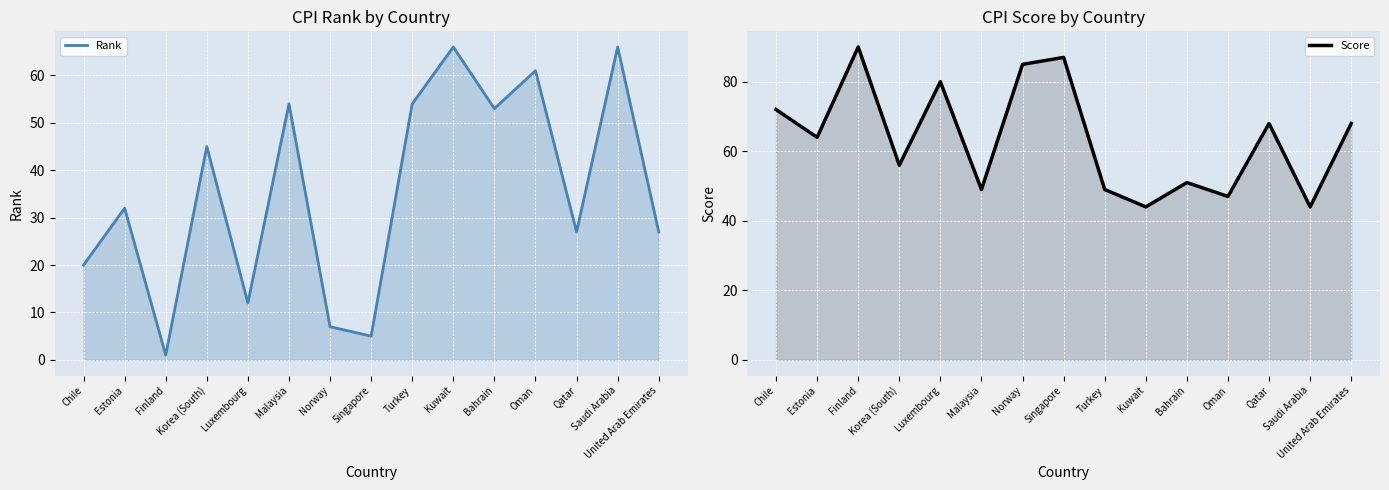

Rank the series at Norway from highest to lowest value.

Score, Rank